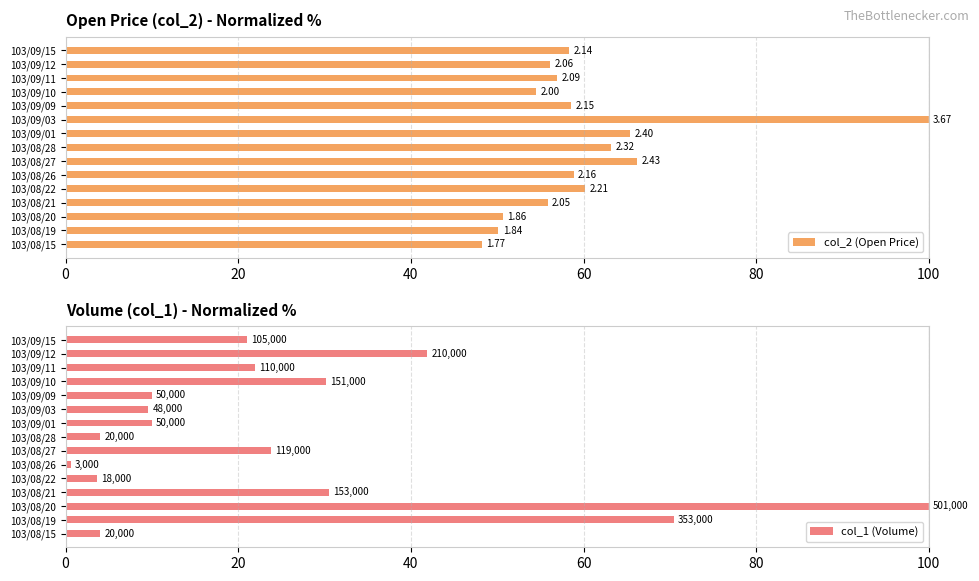

At 103/08/21, list the series in order from smallest to largest.

col_1 (Volume), col_2 (Open Price)